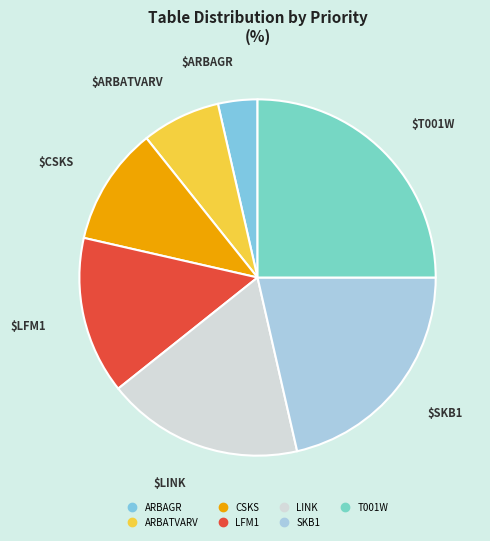

What percentage do LINK and T001W together represent?

42.9%